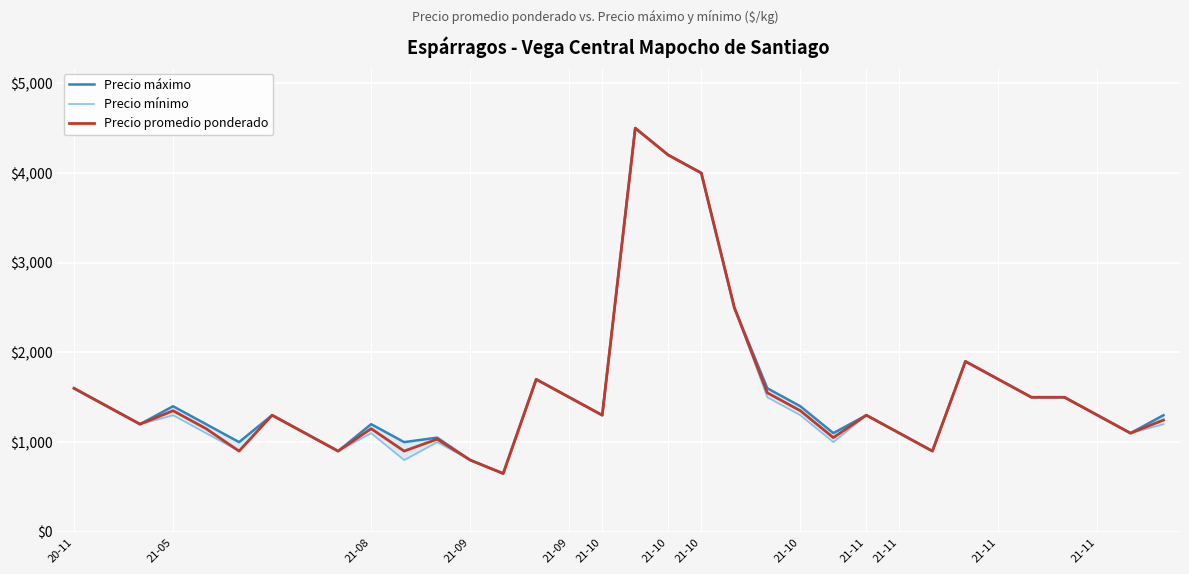

How many interior local peaks does the Precio mínimo series have?

8